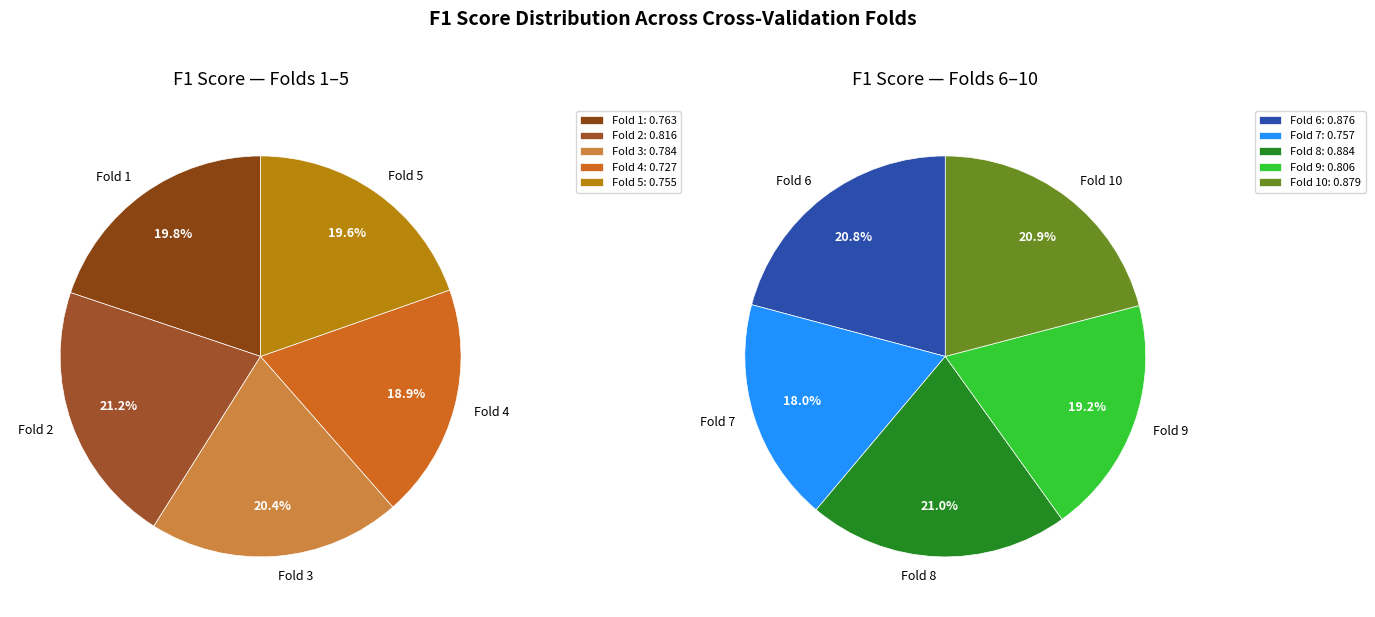

Rank the categories by value from lowest to highest.

Fold 4, Fold 5, Fold 7, Fold 1, Fold 3, Fold 9, Fold 2, Fold 6, Fold 10, Fold 8